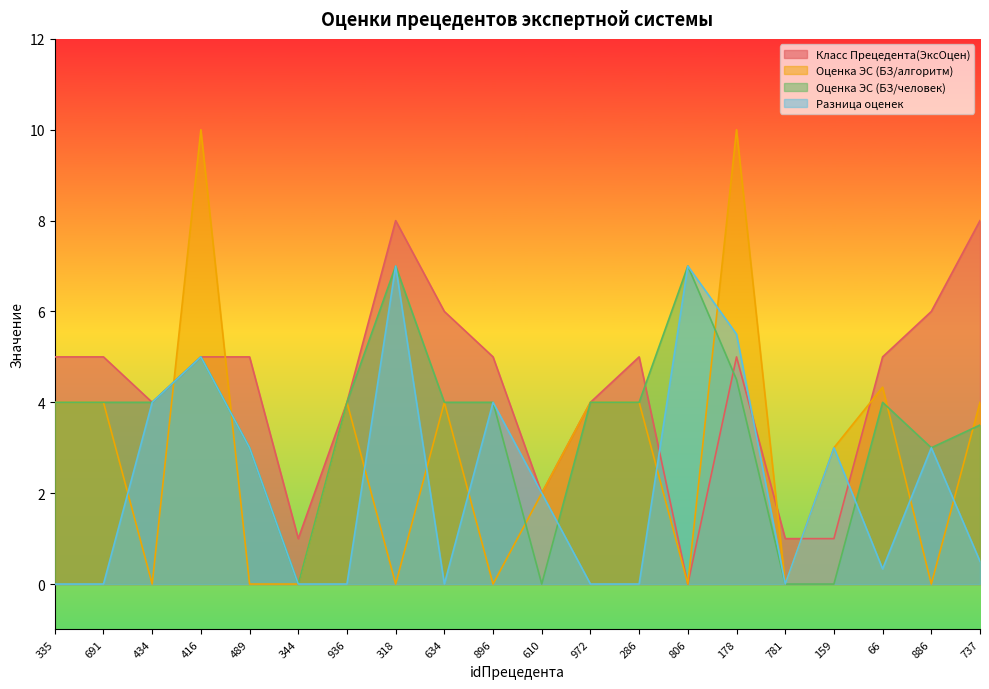

Rank the series by their average value, from highest to lowest.

Класс Прецедента(ЭксОцен), Оценка ЭС (БЗ/человек), Оценка ЭС (БЗ/алгоритм), Разница оценек